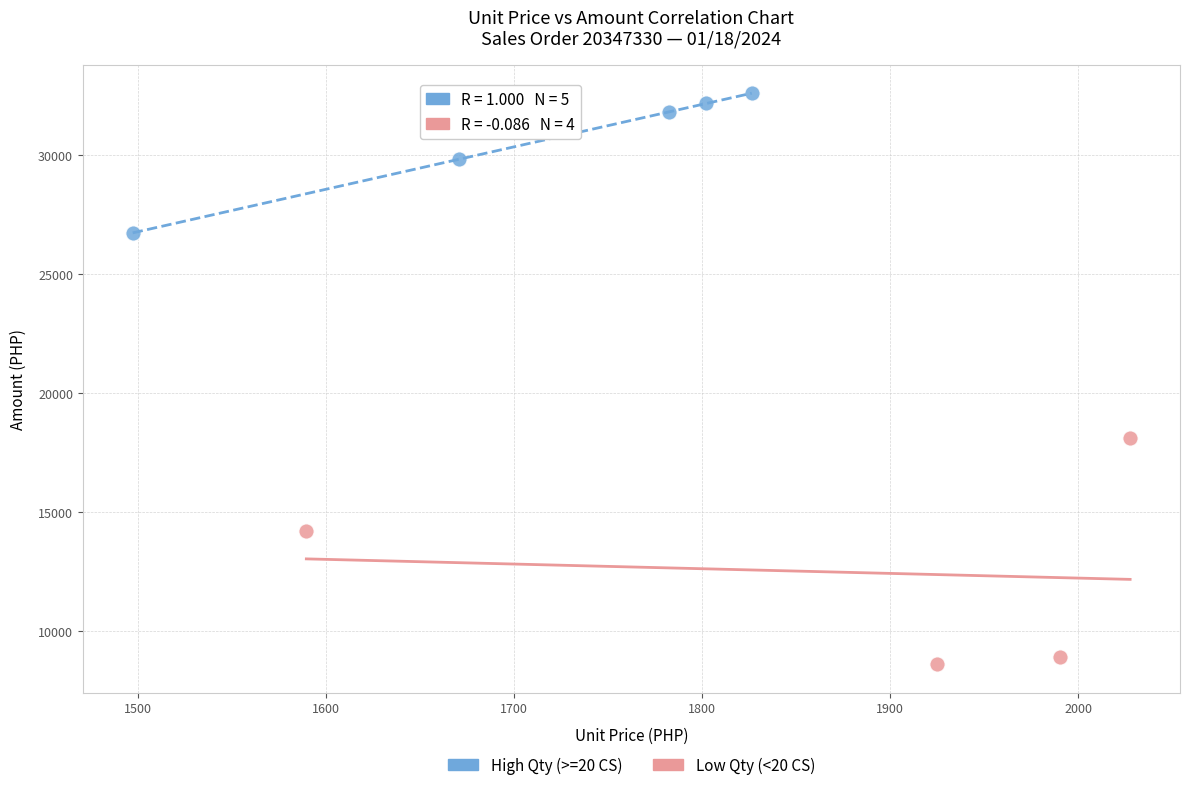

Which series reaches the minimum Y coordinate?

Low Qty (<20 CS)